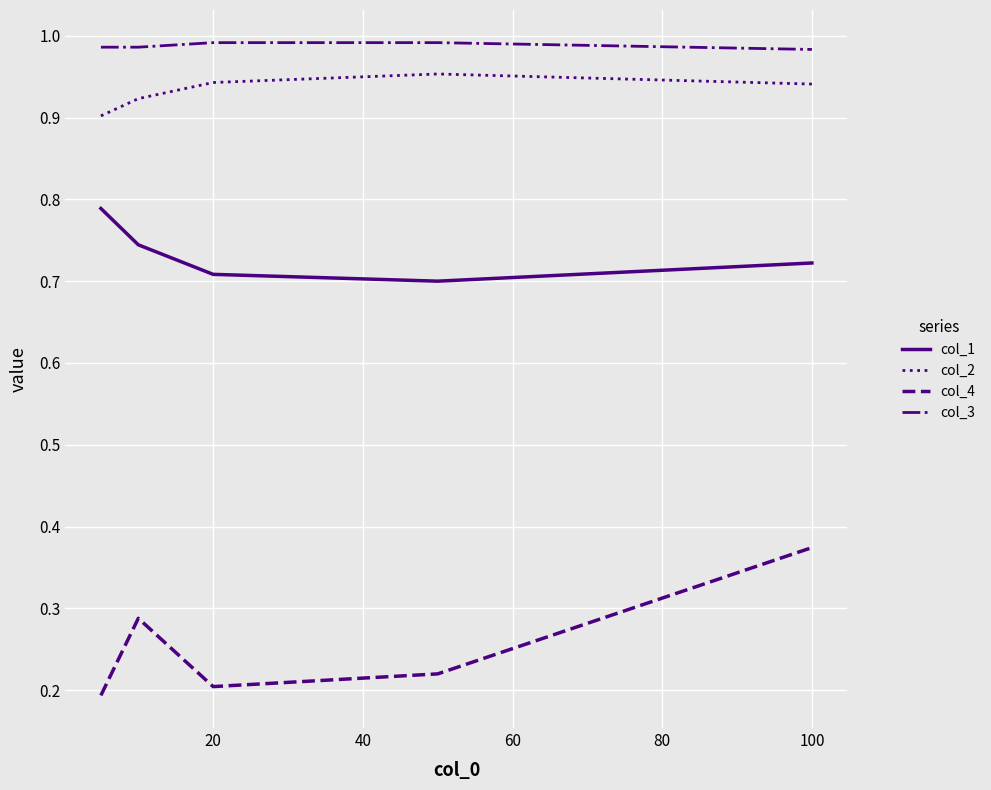

True or false: col_4 and col_1 cross at least once.

False